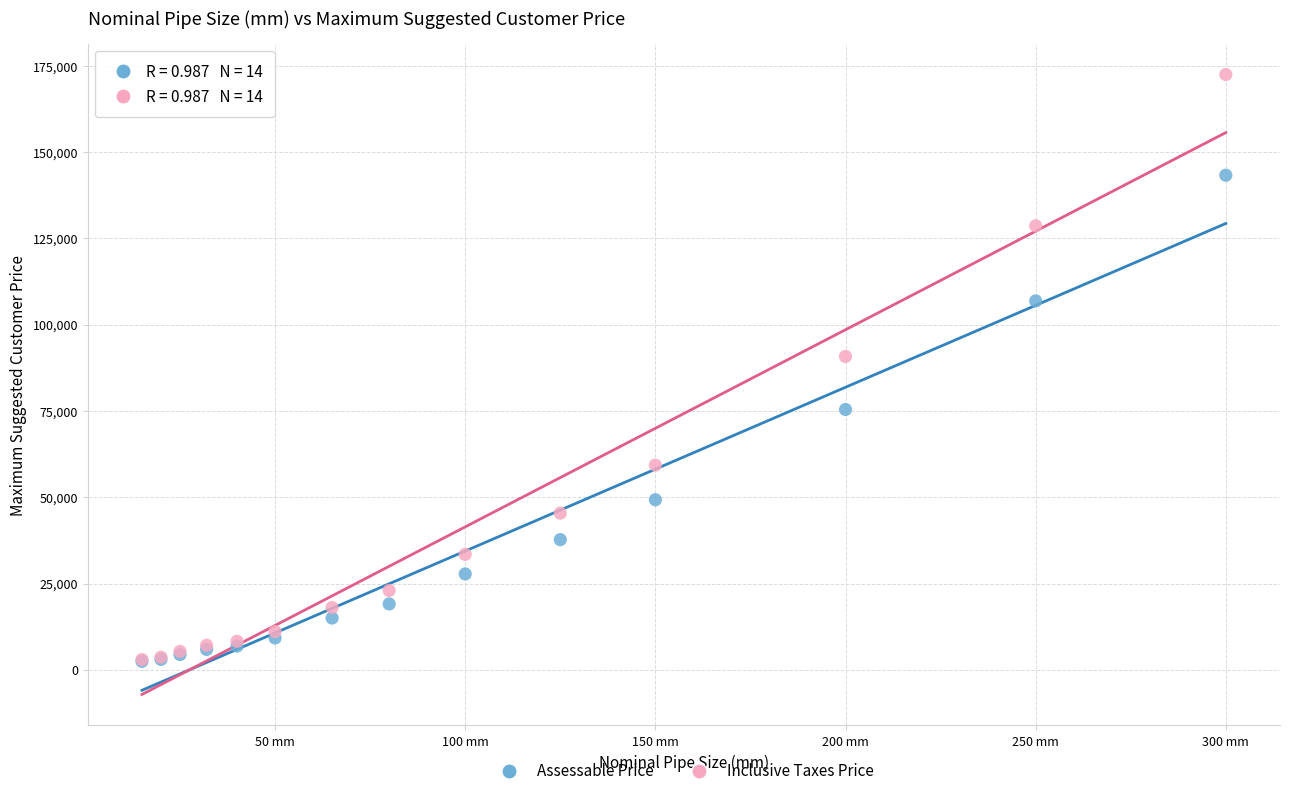

Across all series, what Y value is closest to 87432?

90741.3